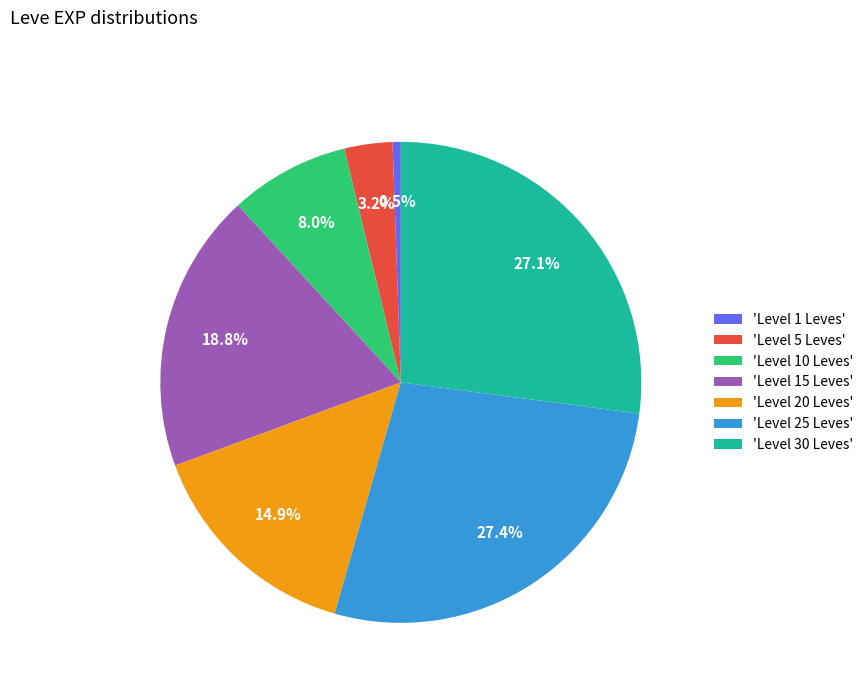

Does 'Level 30 Leves' represent more than half of the total?

No